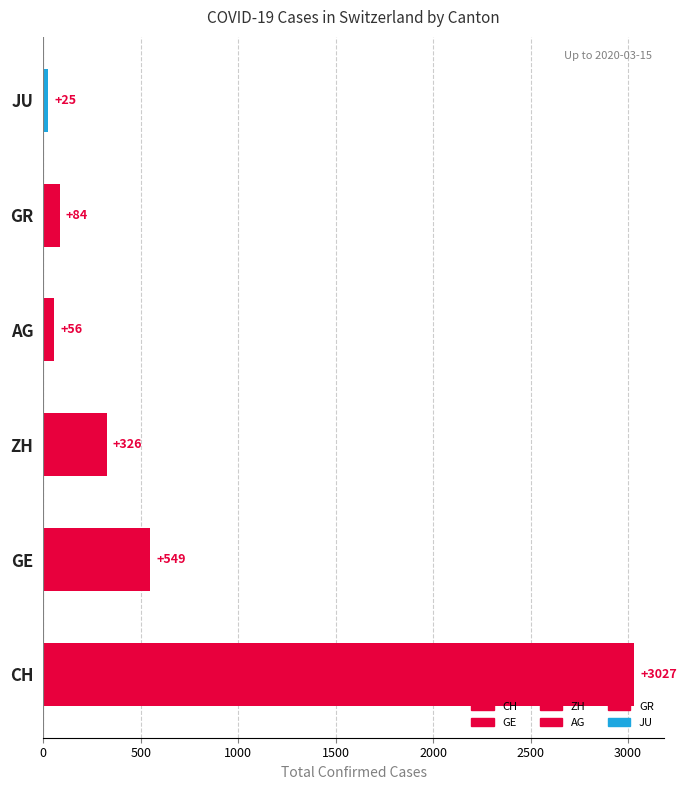

Is it true that the value at JU is 25?

True